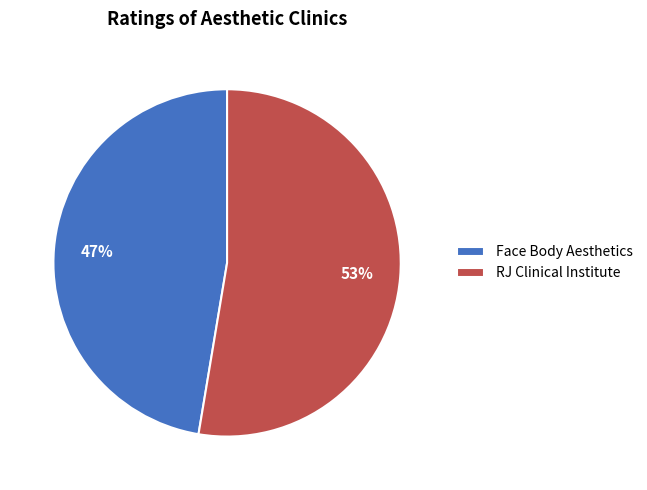

Count the number of slices in the pie.

2